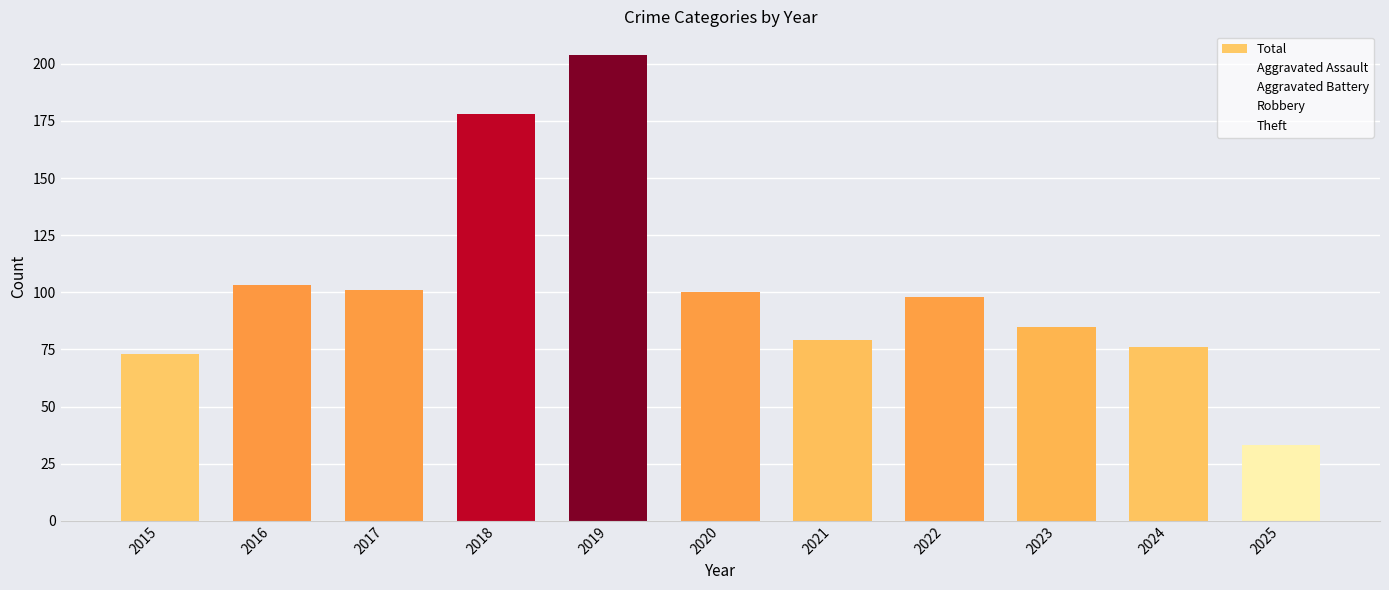

What is the sum of the values at 2023 and 2016?

188